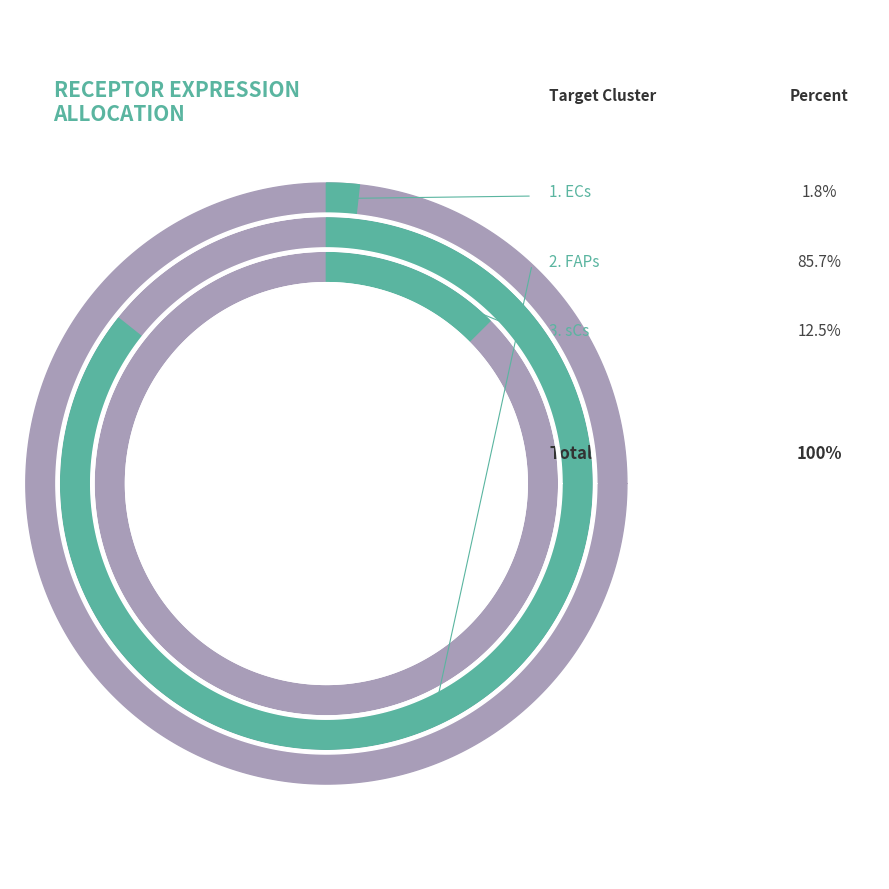

What percentage is NOT represented by FAPs?

14.3%